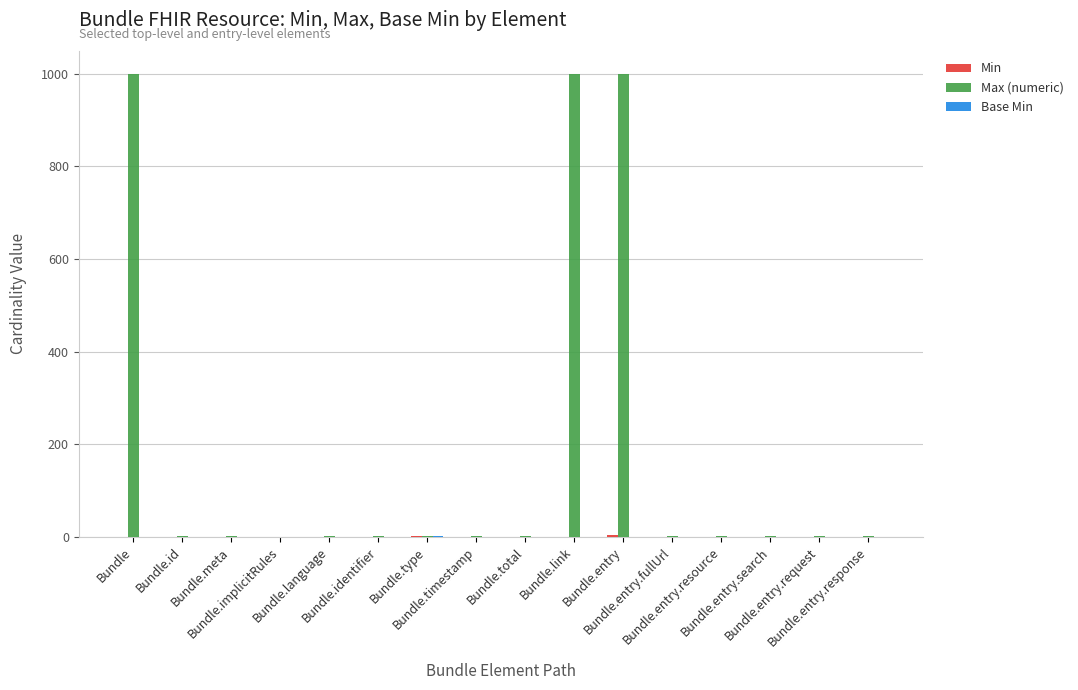

What is the greatest value displayed?

999